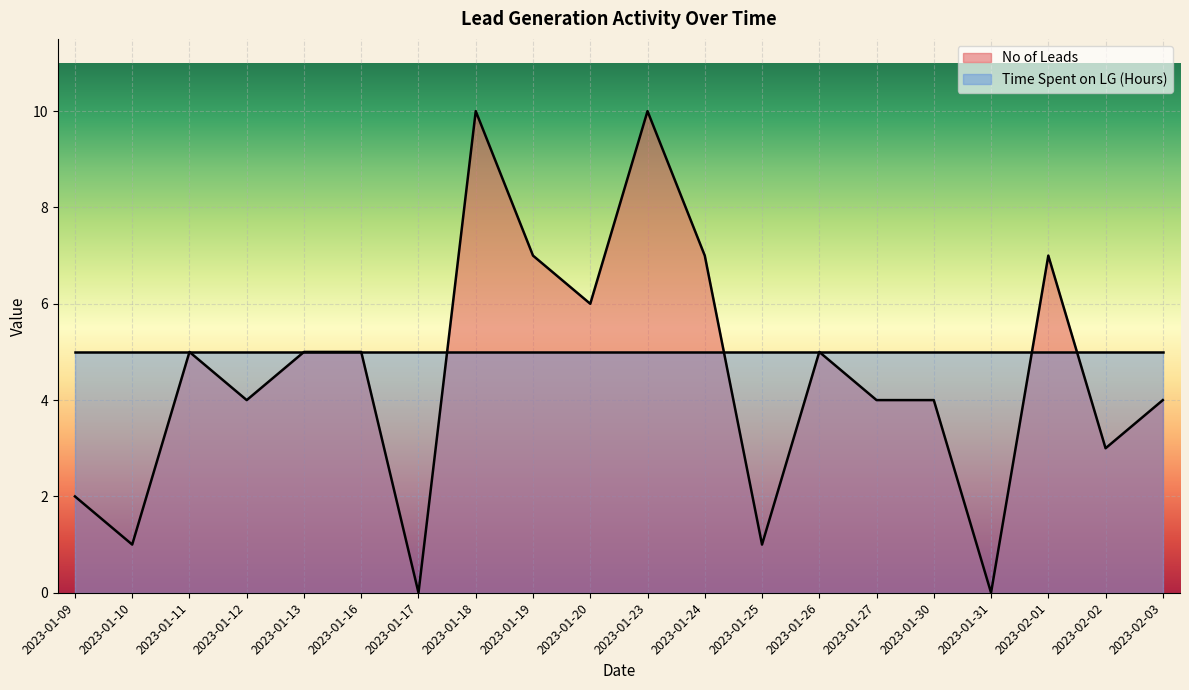

Rank the categories by value from lowest to highest.

2023-01-17, 2023-01-31, 2023-01-10, 2023-01-25, 2023-01-09, 2023-02-02, 2023-01-12, 2023-01-27, 2023-01-30, 2023-02-03, 2023-01-11, 2023-01-13, 2023-01-16, 2023-01-26, 2023-01-20, 2023-01-19, 2023-01-24, 2023-02-01, 2023-01-18, 2023-01-23